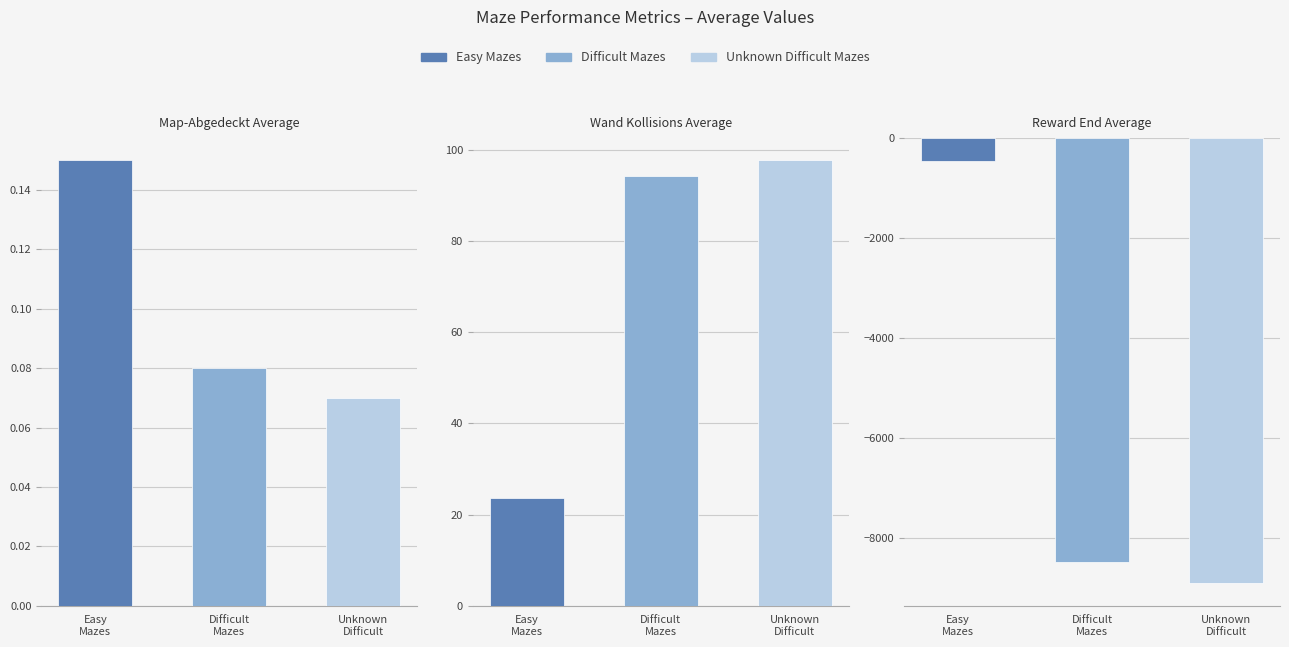

The value of Easy Mazes at Wand_Kollisions_Average is 7.9. True or false?

False